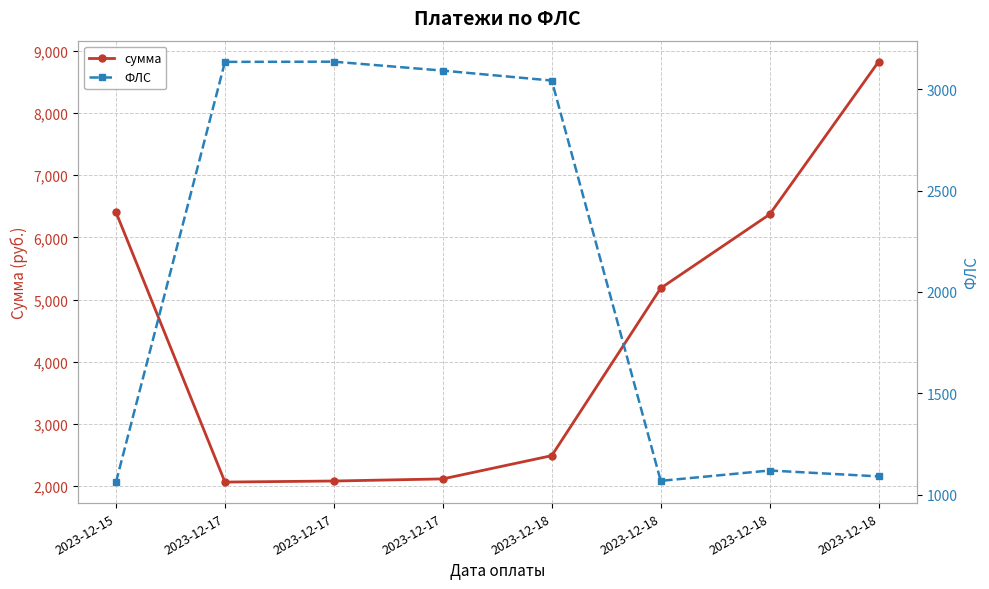

What is the sum of the ФЛС values at 2023-12-18 and 2023-12-17?

4255.0